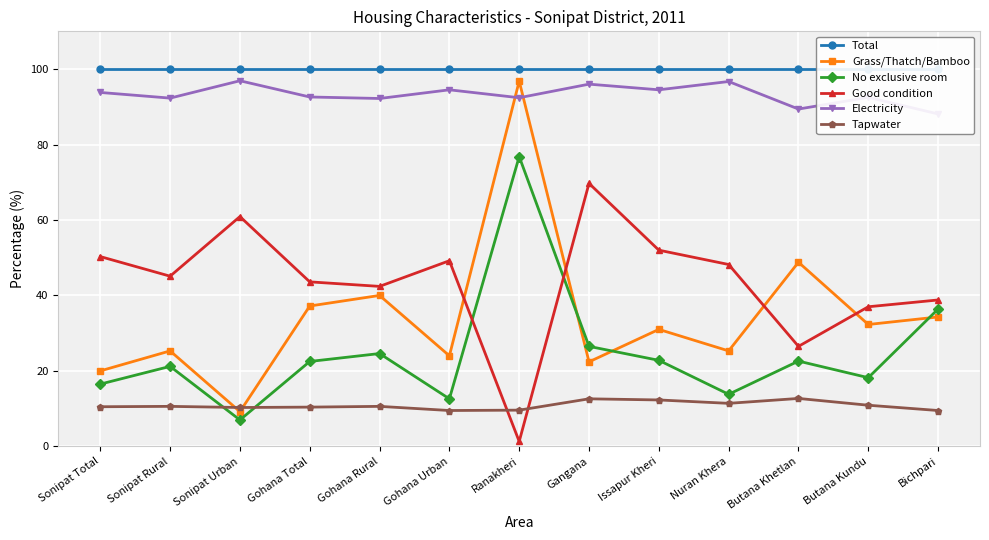

Reading right to left, transcribe all the data shown in this chart.

Total: 100.0	100.0	100.0	100.0	100.0	100.0	100.0	100.0	100.0	100.0	100.0	100.0	100.0
Grass/Thatch/Bamboo: 34.3	32.3	48.8	25.3	31.0	22.4	96.8	24.0	40.0	37.2	9.2	25.3	20.0
No exclusive room: 36.4	18.2	22.6	13.8	22.8	26.5	76.8	12.6	24.6	22.5	7.0	21.2	16.5
Good condition: 38.8	37.0	26.5	48.2	52.0	69.7	1.3	49.2	42.4	43.6	60.9	45.1	50.3
Electricity: 88.1	92.5	89.4	96.7	94.5	96.0	92.4	94.5	92.2	92.6	96.9	92.3	93.8
Tapwater: 9.5	10.9	12.7	11.4	12.3	12.6	9.6	9.5	10.6	10.4	10.3	10.6	10.5